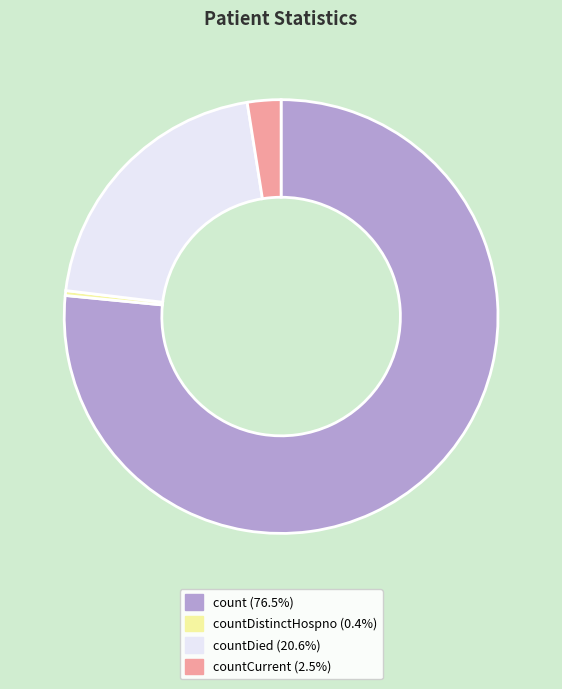

Is there any slice that represents more than half of the pie?

Yes